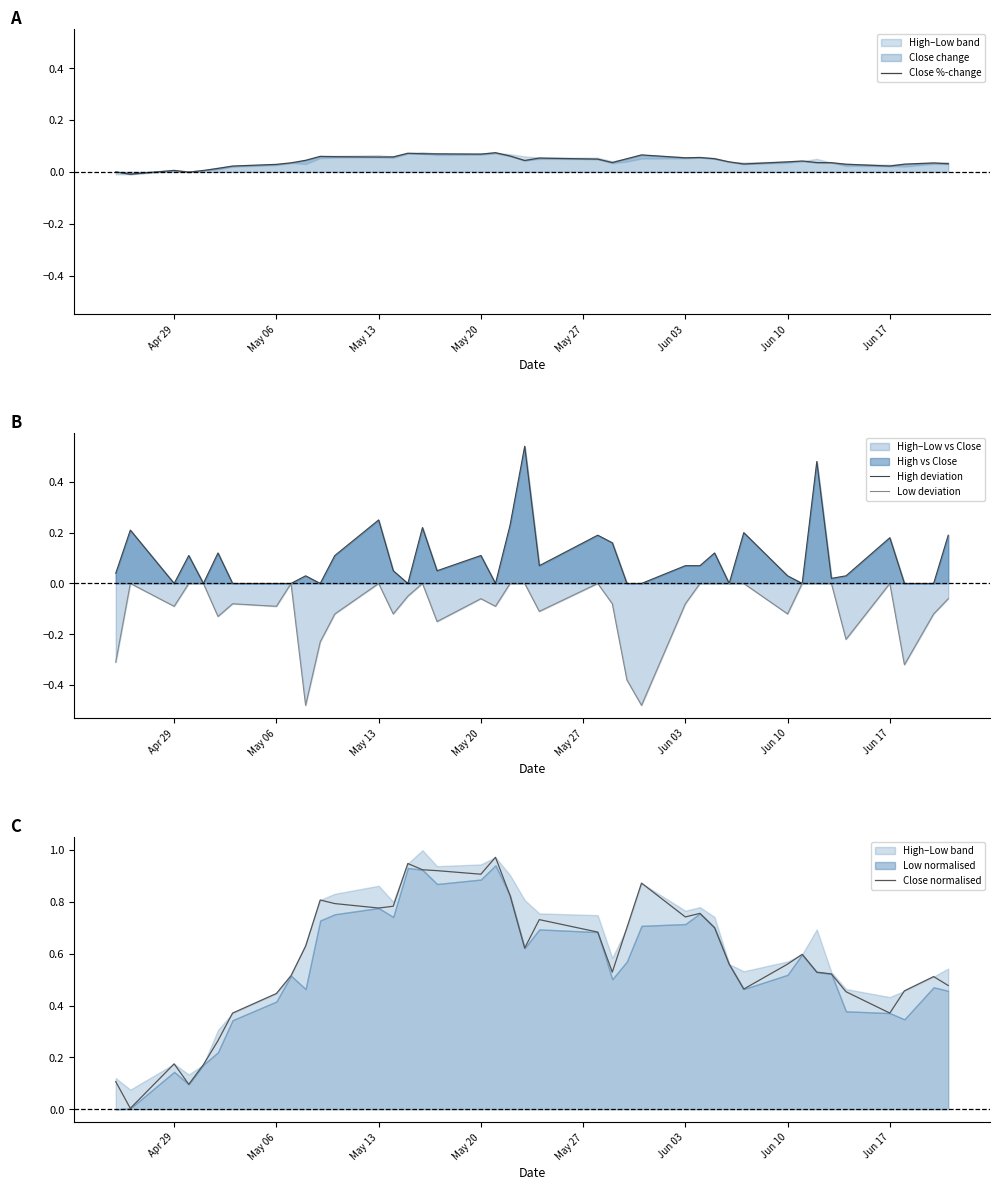

Is the value of High deviation at 38 greater than the value of Low deviation at 28?

No